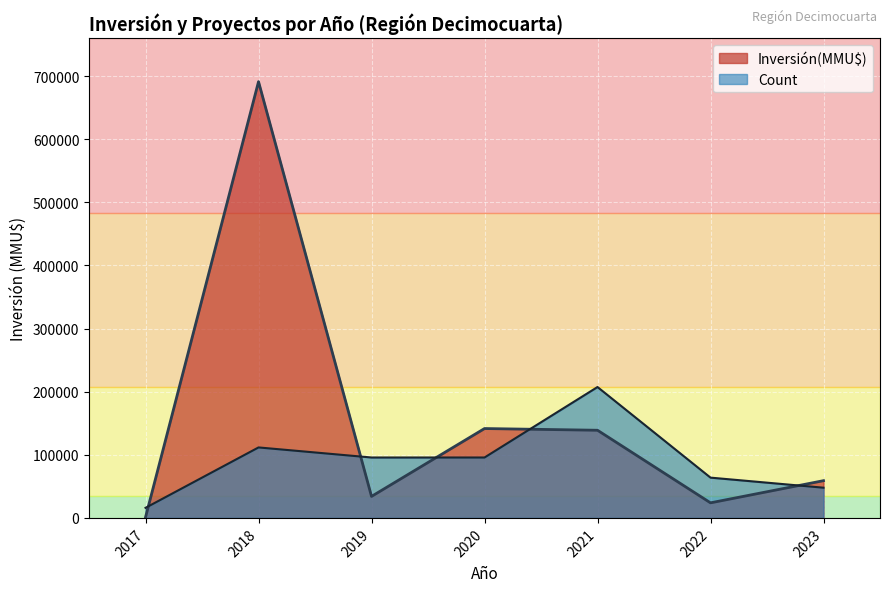

What is the total value across all series at 2021?

346262.7